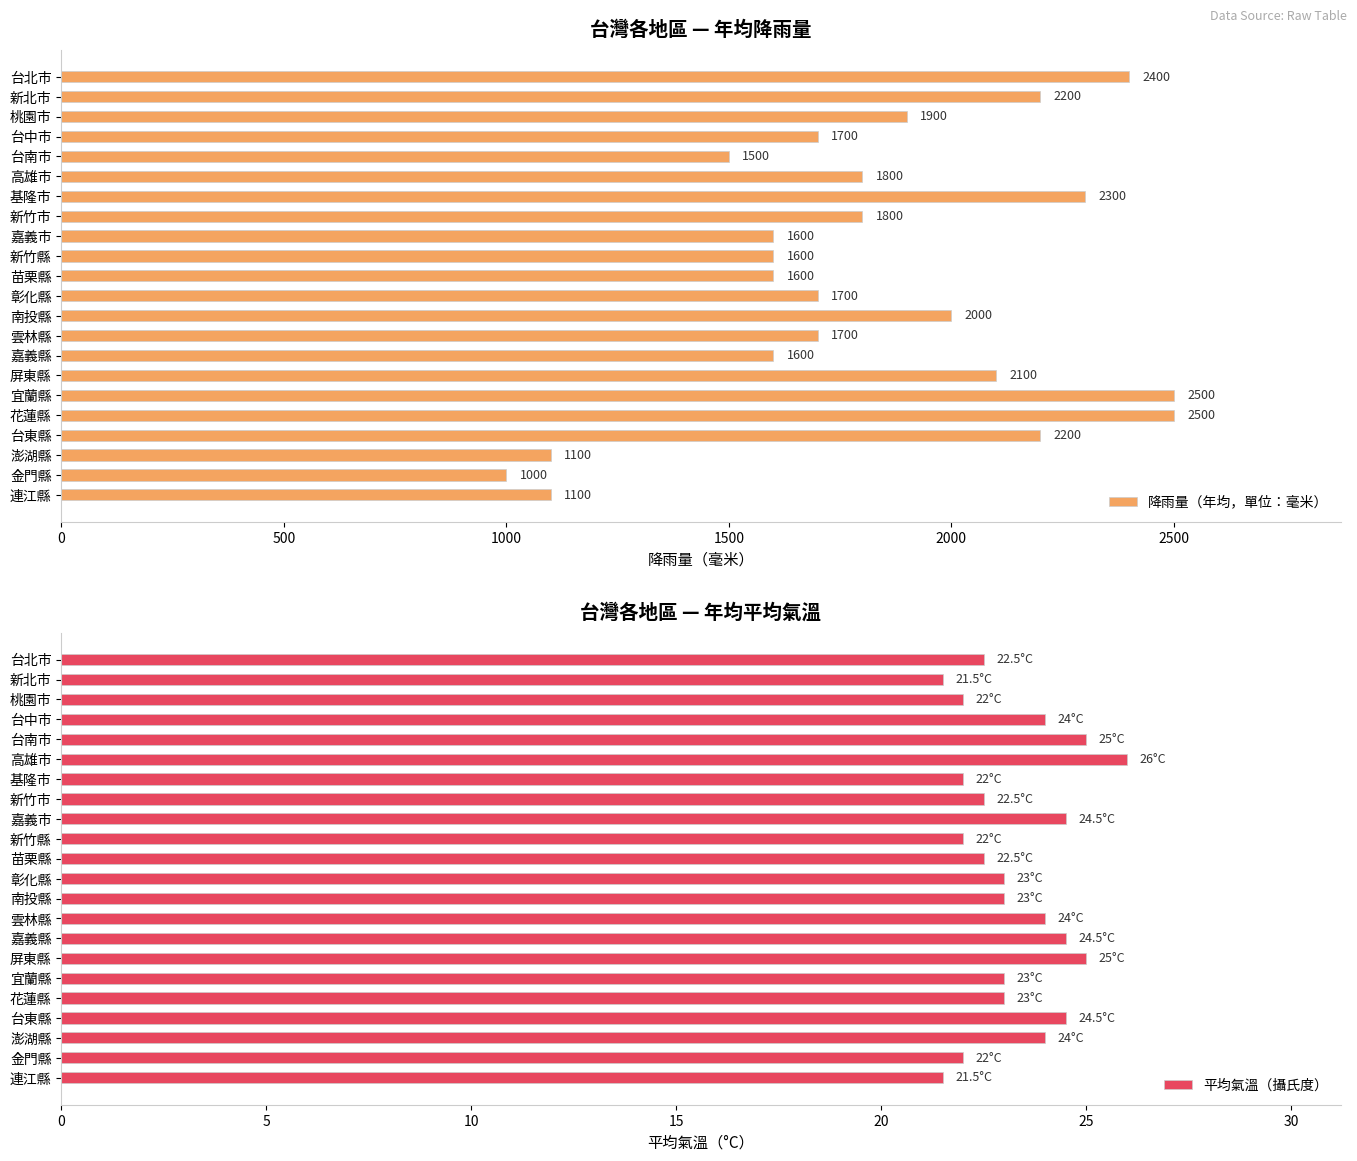

True or false: 降雨量（年均，單位：毫米） has a value of 1600 at 嘉義縣.

True